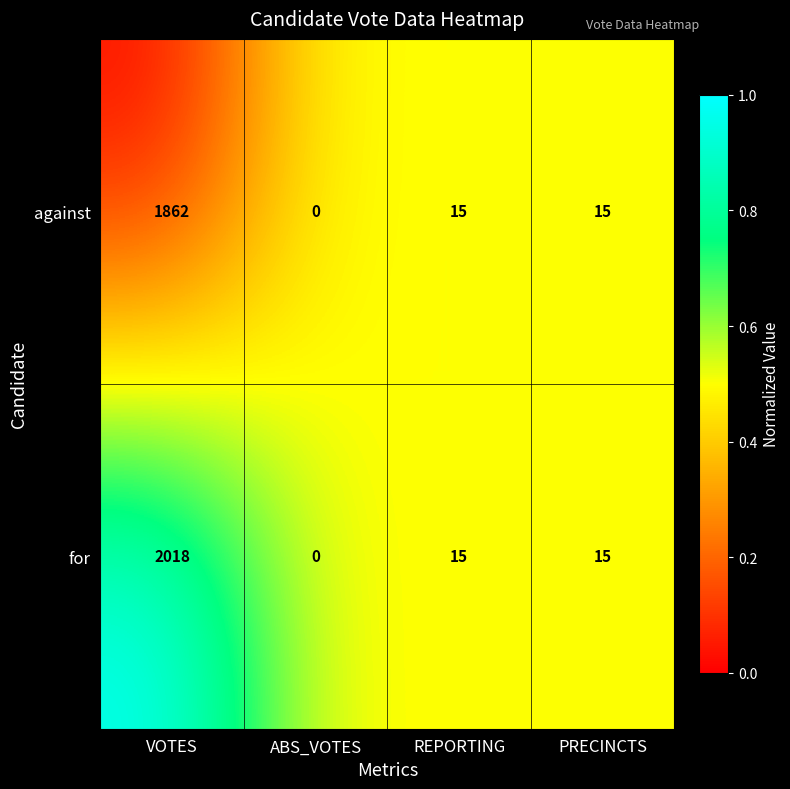

What is the sum of all for values?

2048